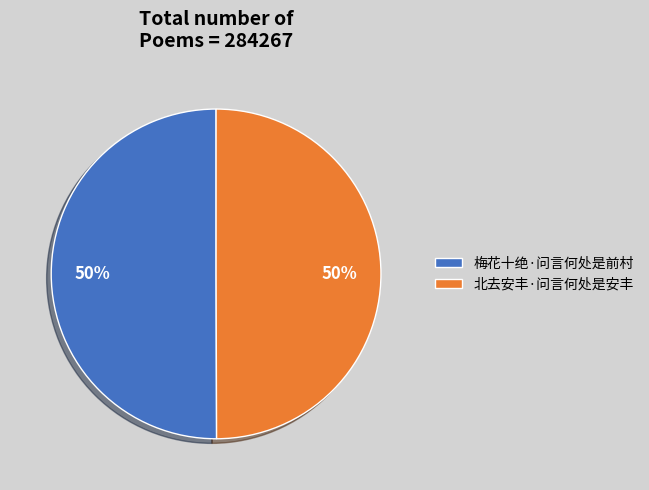

How many segments does this pie chart have?

2